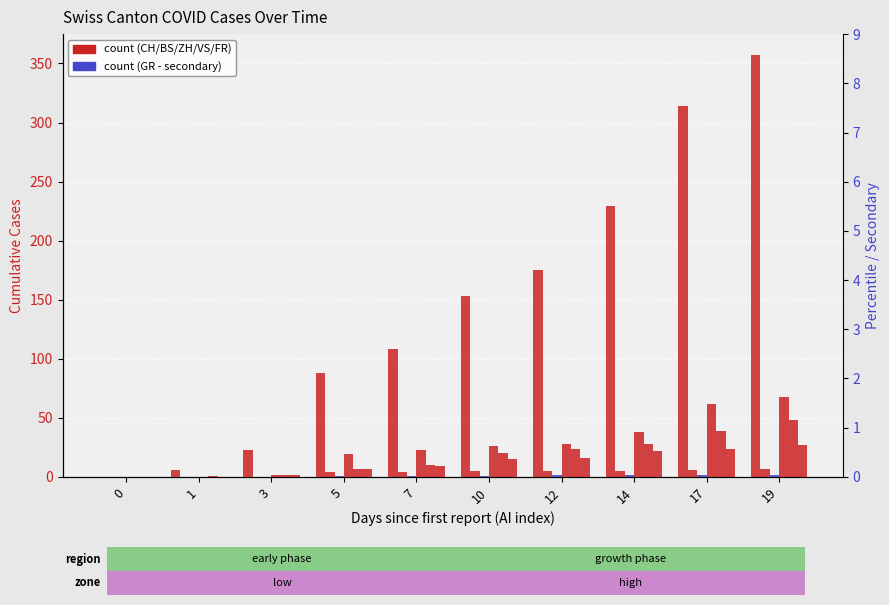

List the labels in order of GR value, largest first.

12, 14, 17, 19, 5, 7, 10, 0, 1, 3